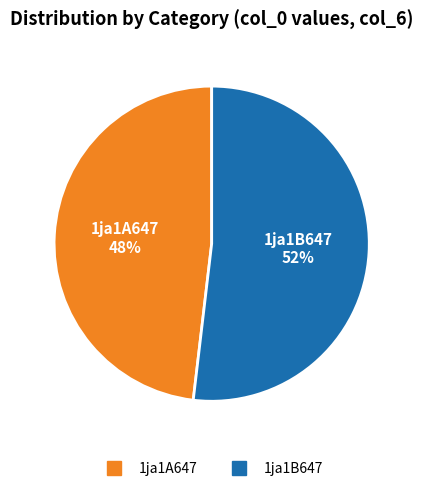

The 1ja1A647 slice represents 39% of the pie. True or false?

False